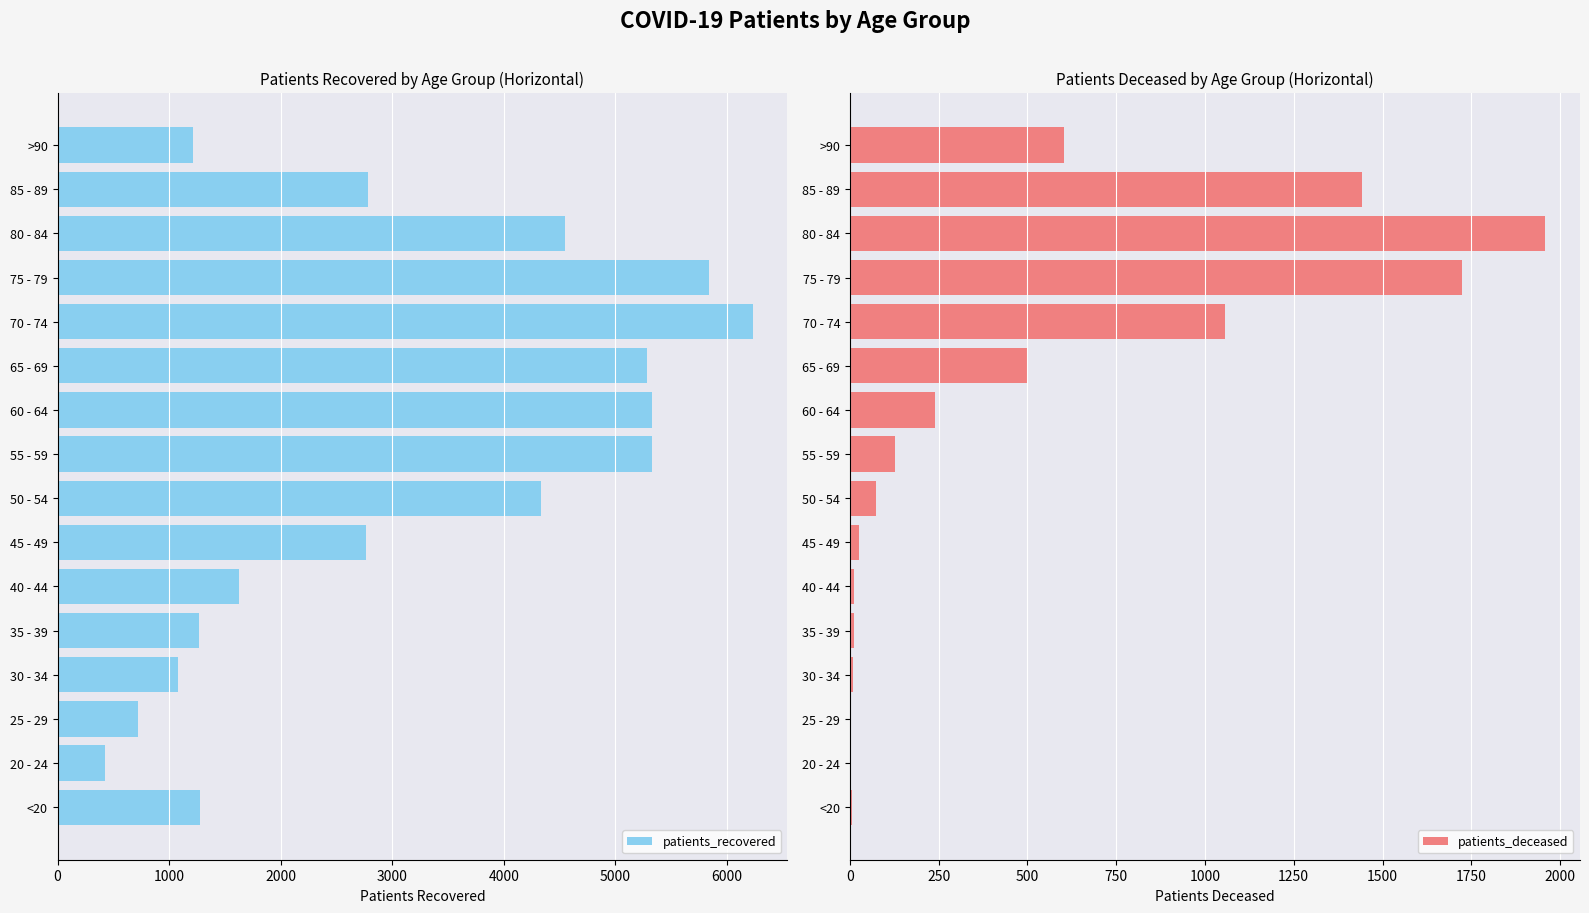

What are all the series names shown in the legend?

patients_recovered, patients_deceased